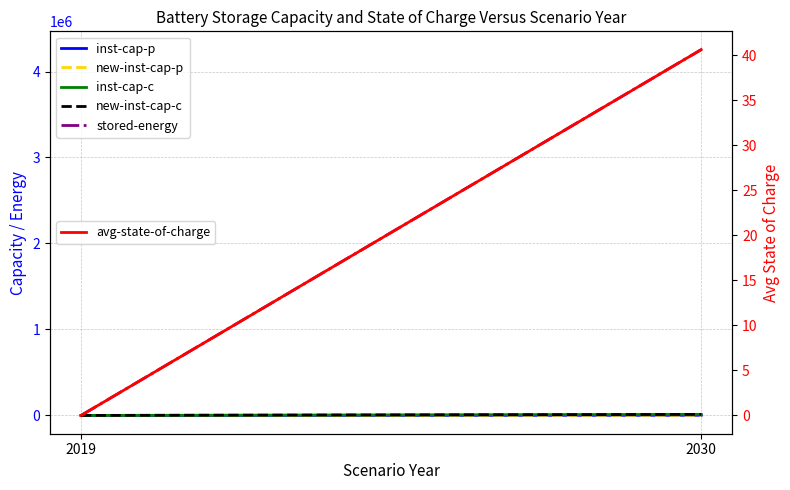

At how many categories does at least one series exceed 1805242?

1